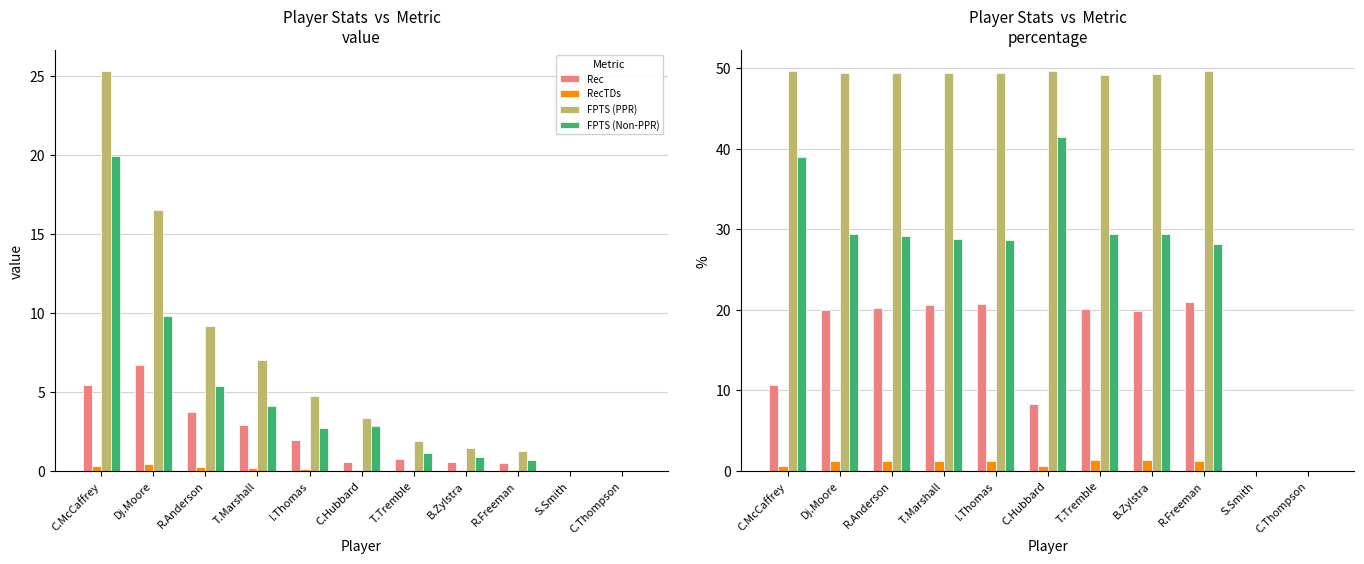

What is the label of the 9th bar from the left?

R.Freeman